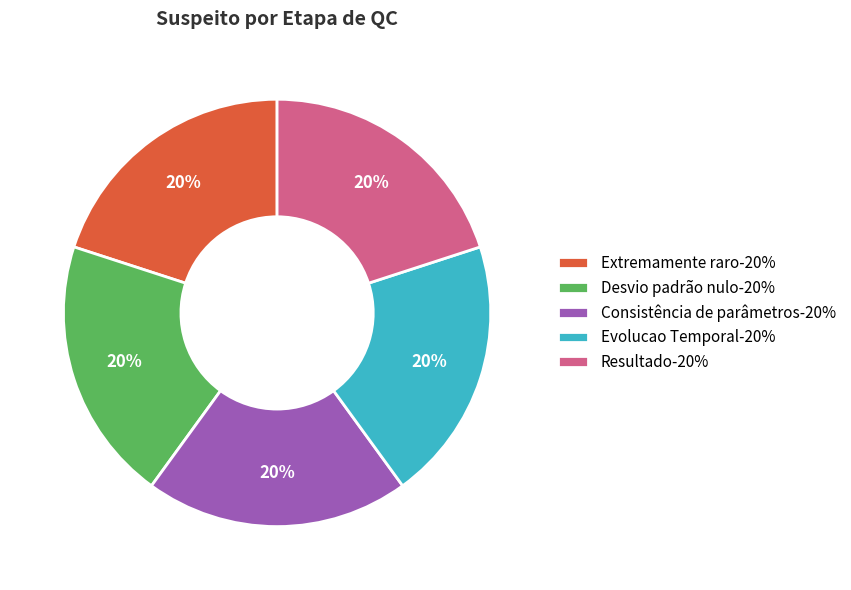

The Consistência de parâmetros-20% slice represents 20% of the pie. True or false?

True